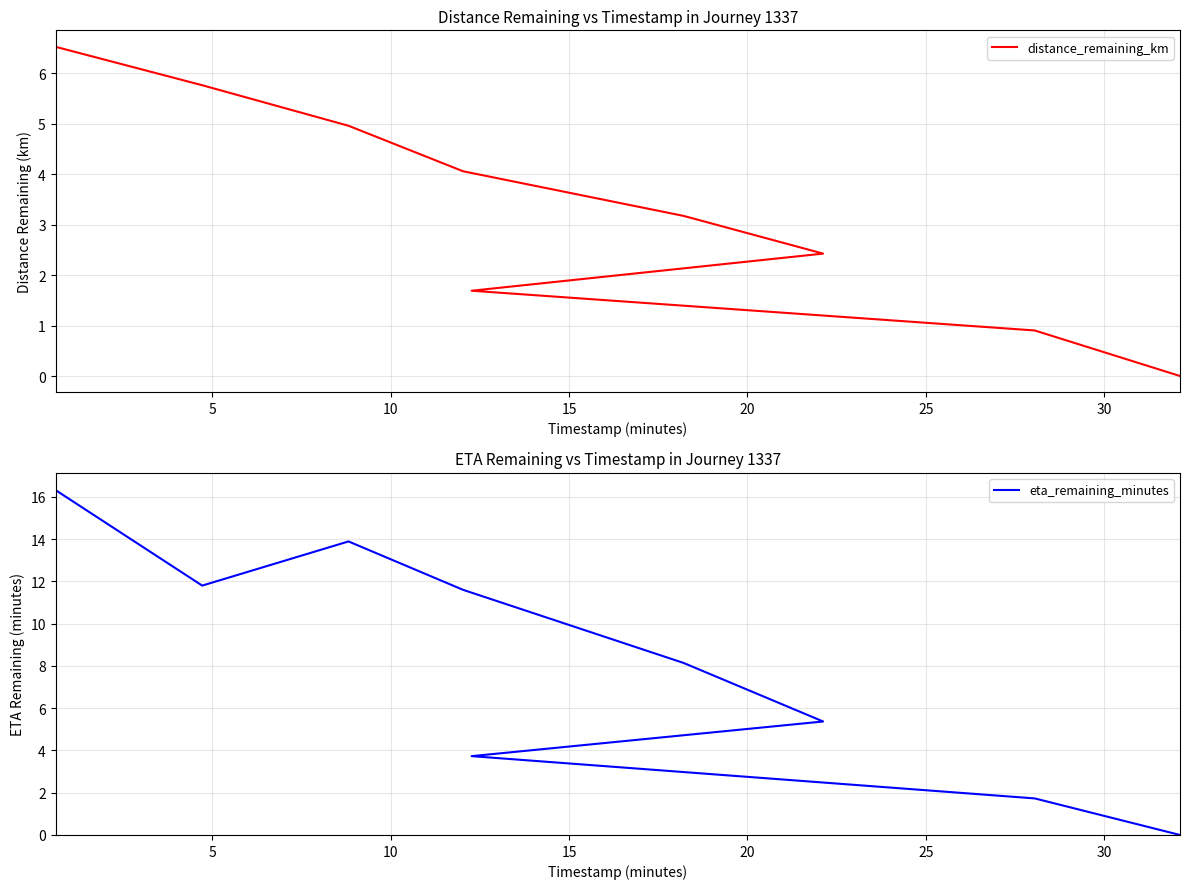

What are all the series names shown in the legend?

distance_remaining_km, eta_remaining_minutes